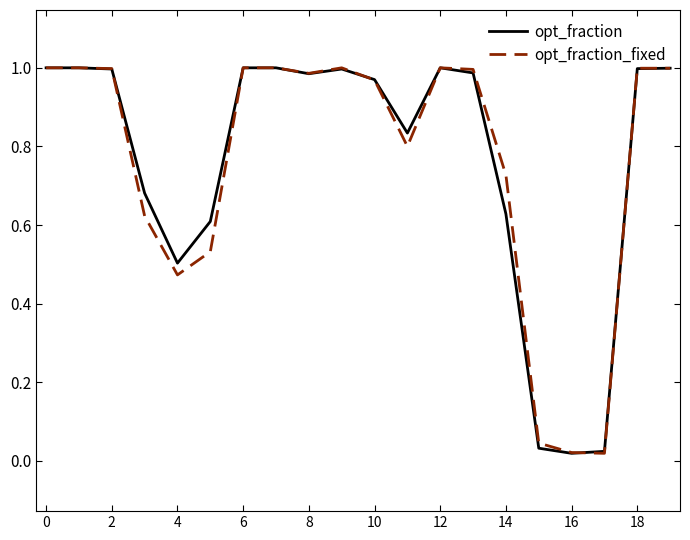

What is the difference between the second highest and minimum values in the opt_fraction_fixed series?

1.0